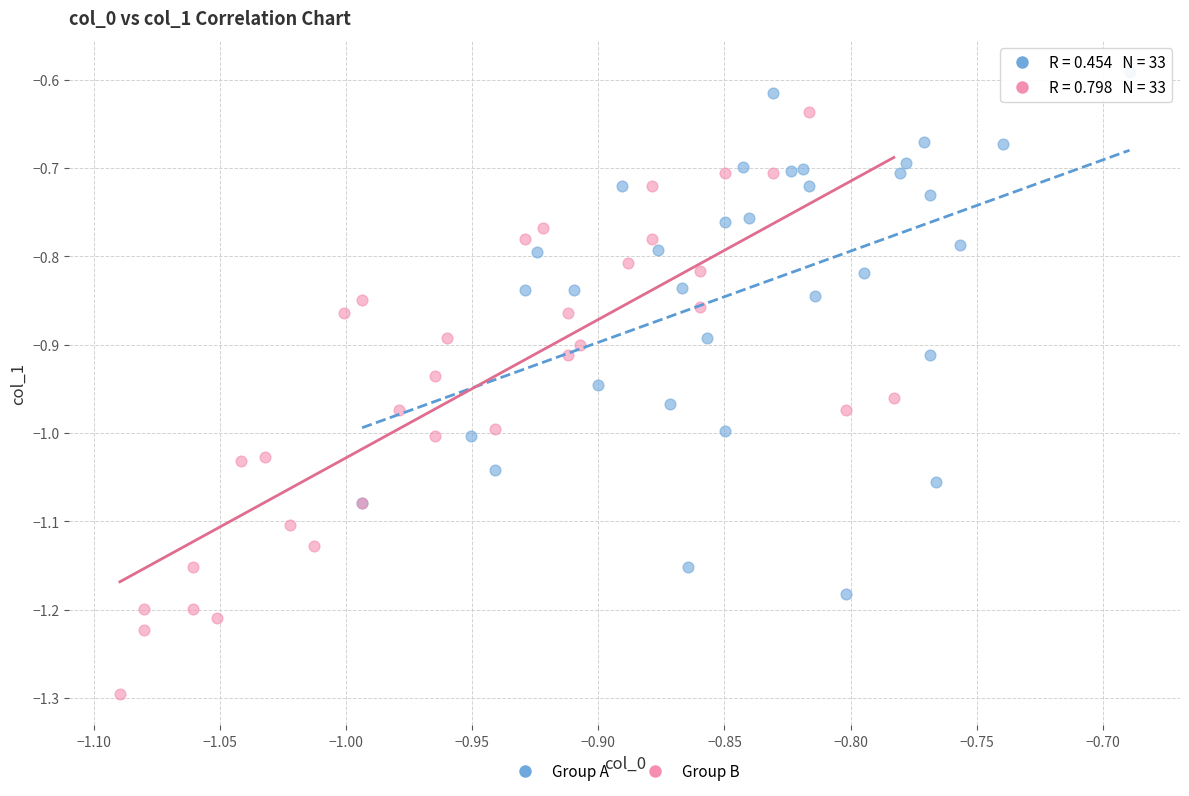

Which series has the widest spread of Y values?

Group B